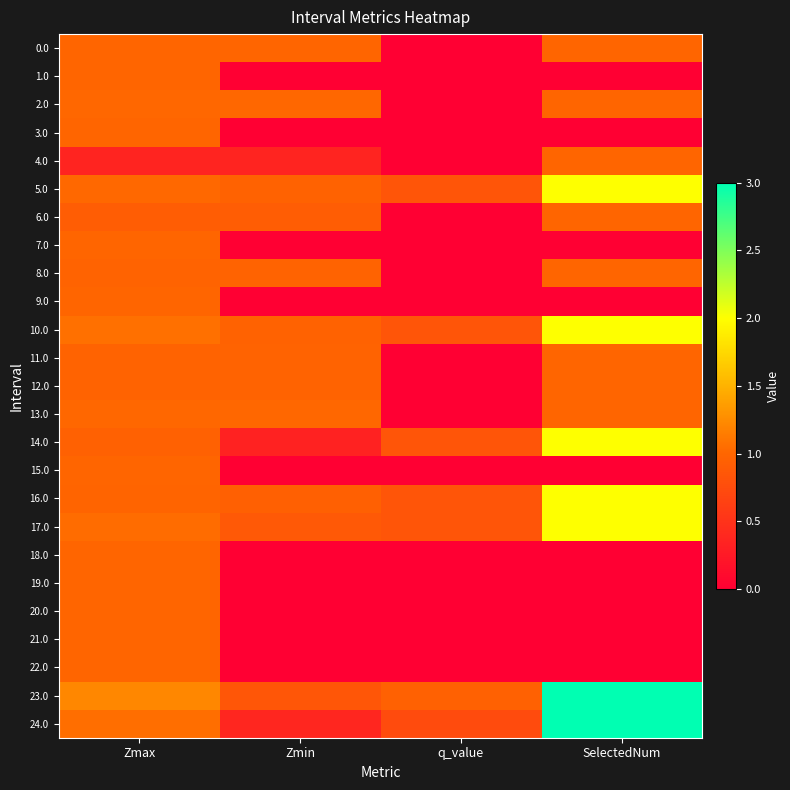

What is the maximum value shown in the chart?

3.0